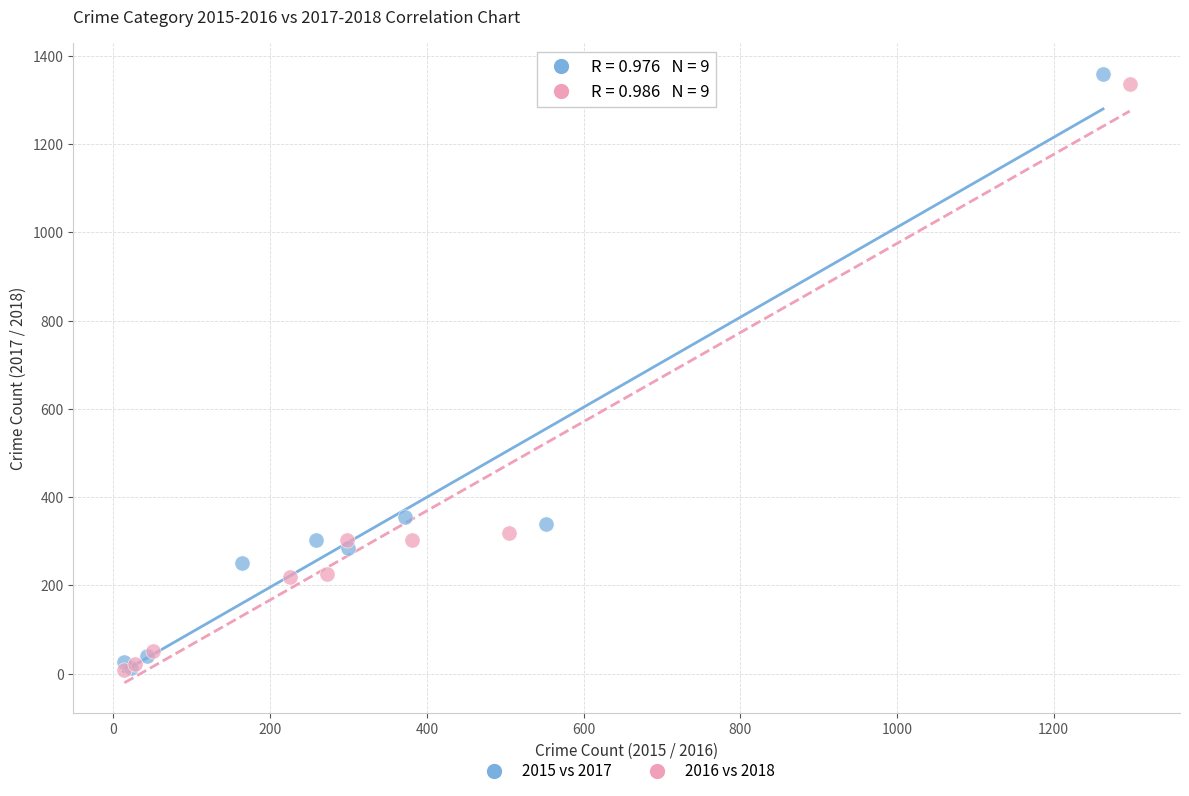

Which series has the largest Y range (max minus min)?

2015 vs 2017